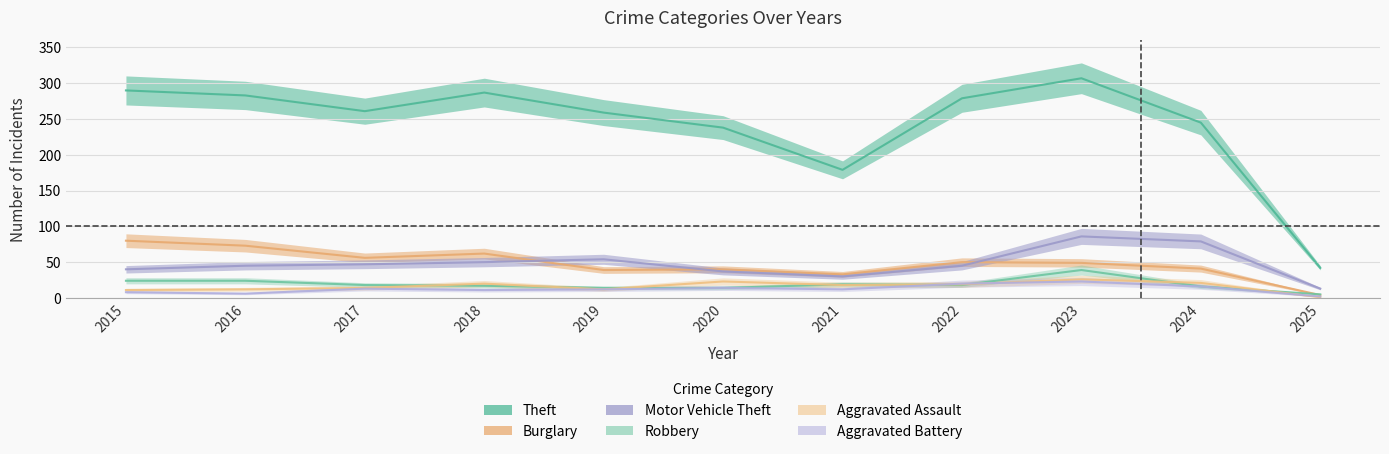

Reading right to left, transcribe all the data shown in this chart.

Theft: 42	245	307	279	179	238	259	287	261	283	290
Burglary: 4	41	49	50	33	40	39	62	56	73	80
Motor Vehicle Theft: 13	79	86	45	30	37	54	50	47	45	40
Robbery: 5	16	39	18	19	14	14	17	18	24	24
Aggravated Assault: 1	21	26	19	18	23	12	20	14	12	11
Aggravated Battery: 2	16	23	20	12	14	12	11	13	6	8